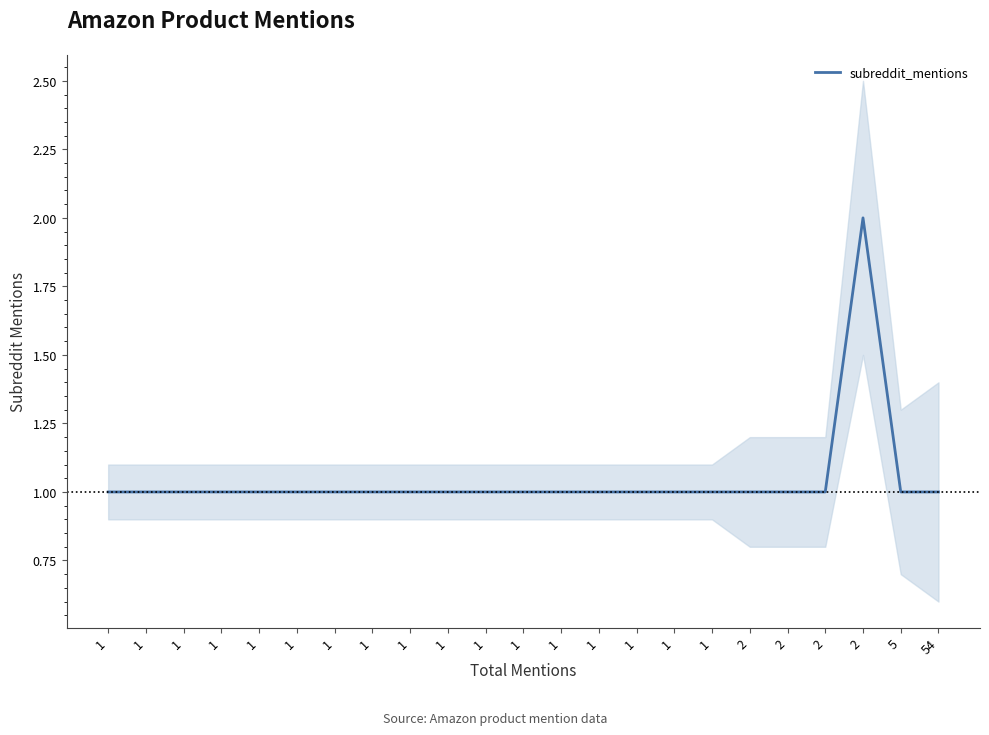

The chart shows a value of 0 at 1. True or false?

False